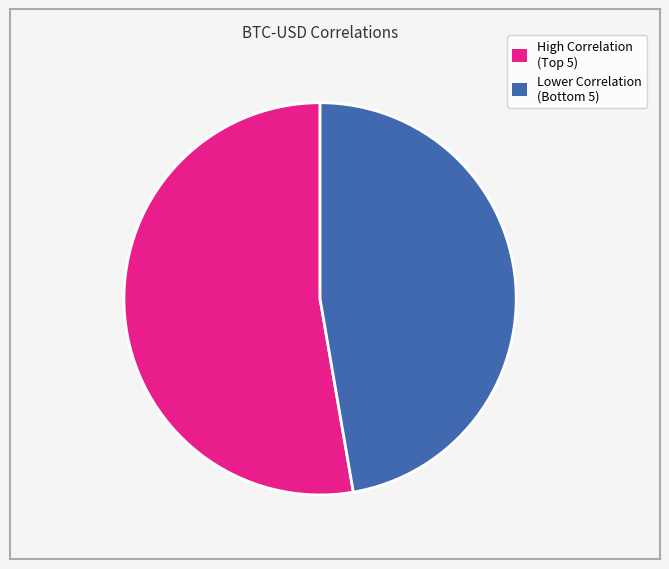

Does any single category account for the majority?

Yes